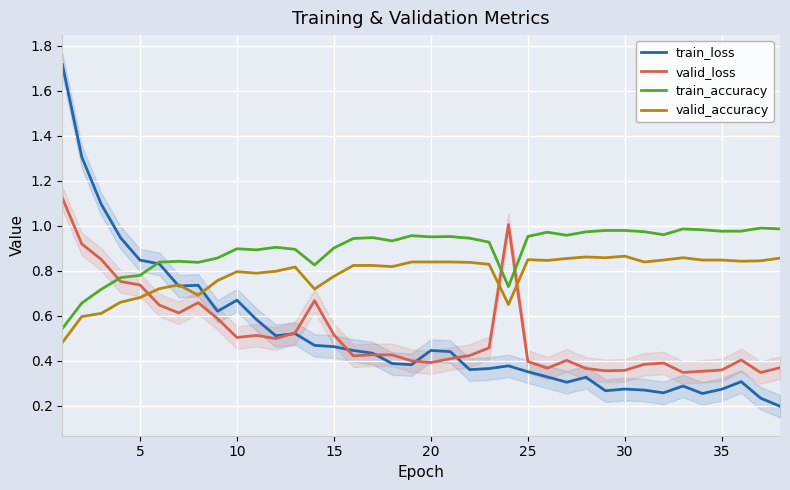

Which series ends up on top after the final intersection of valid_loss and valid_accuracy?

valid_accuracy